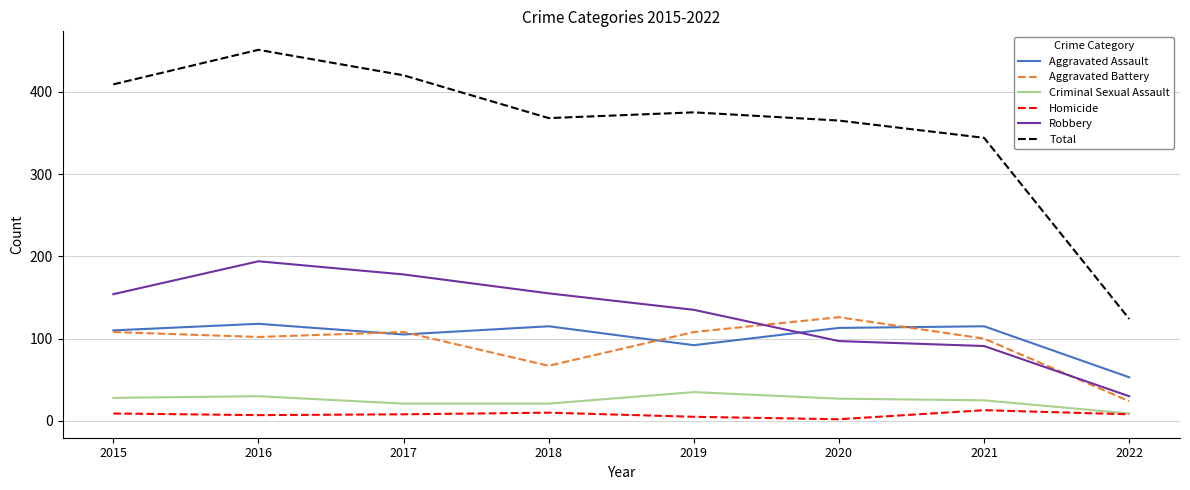

Which series changed the most between 2015 and 2021?

Total